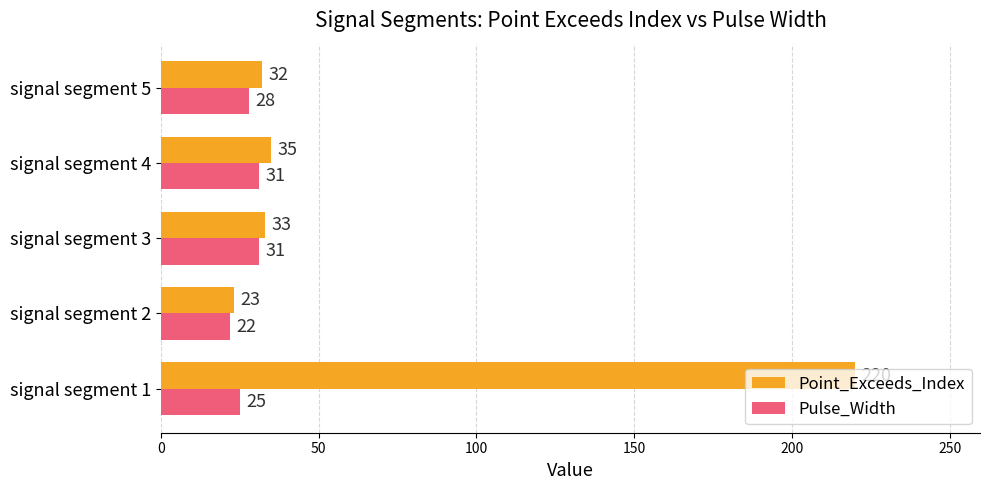

Read the Point_Exceeds_Index value at signal segment 2, to the nearest 10.

20